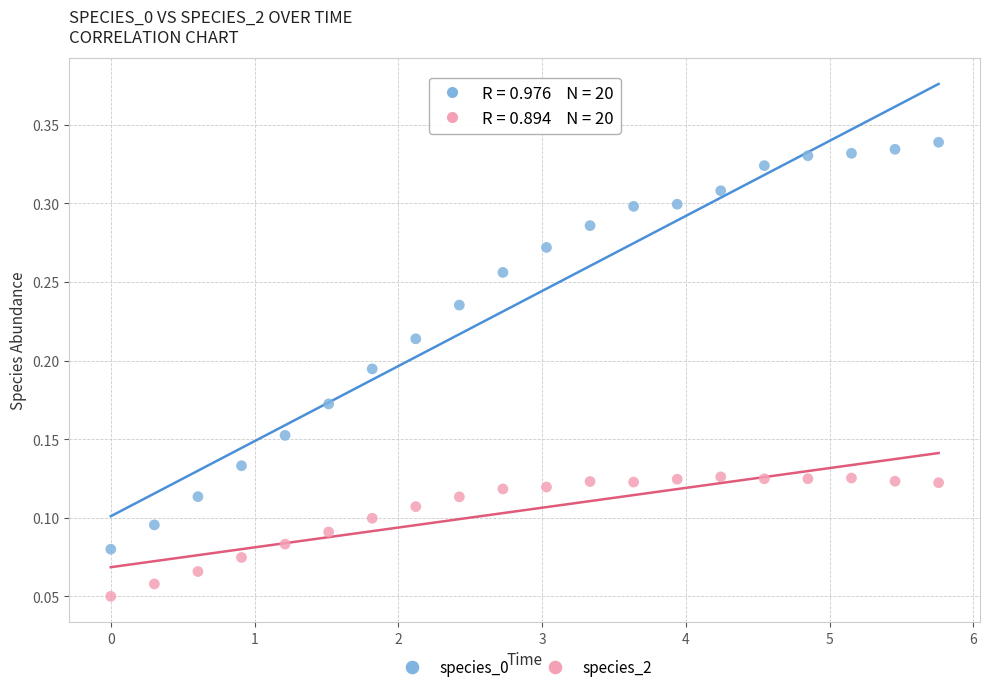

Which series contains the lowest Y value?

species_2